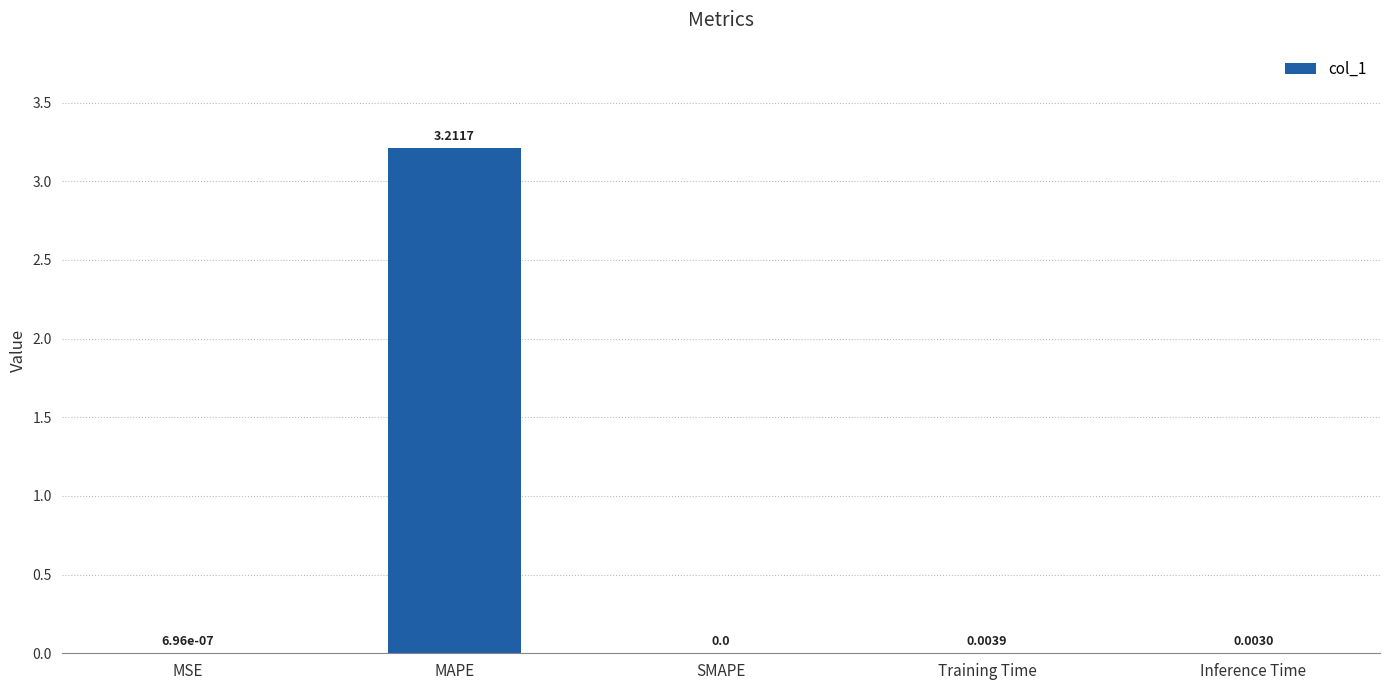

What is the sum of the values at Training Time and MAPE?

3.2